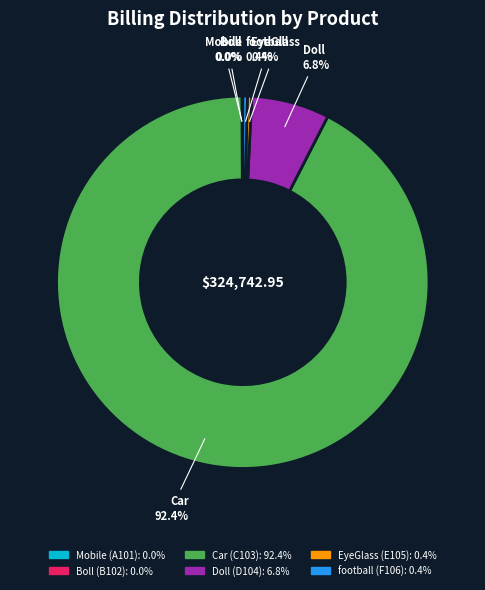

To the nearest percent, what is the average slice percentage?

17%